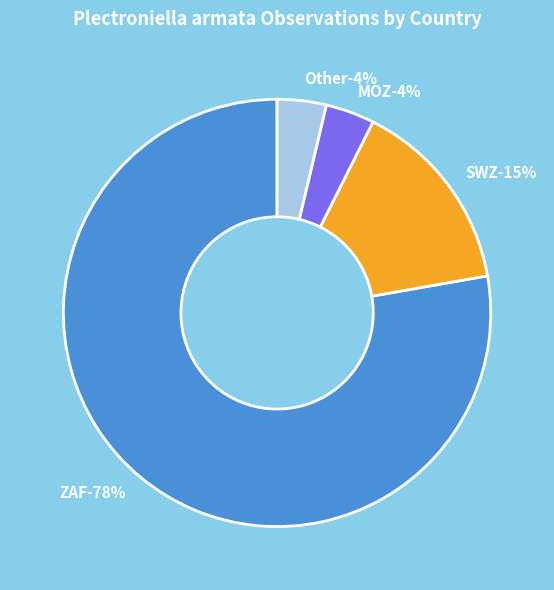

To the nearest percent, what portion does SWZ represent?

15%